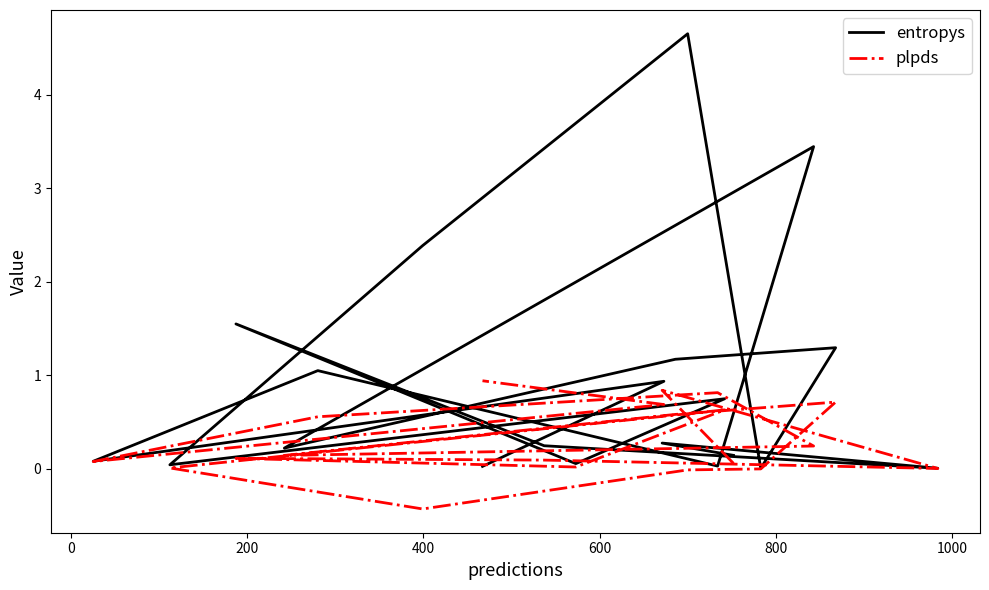

Which series has the largest total across all categories?

entropys